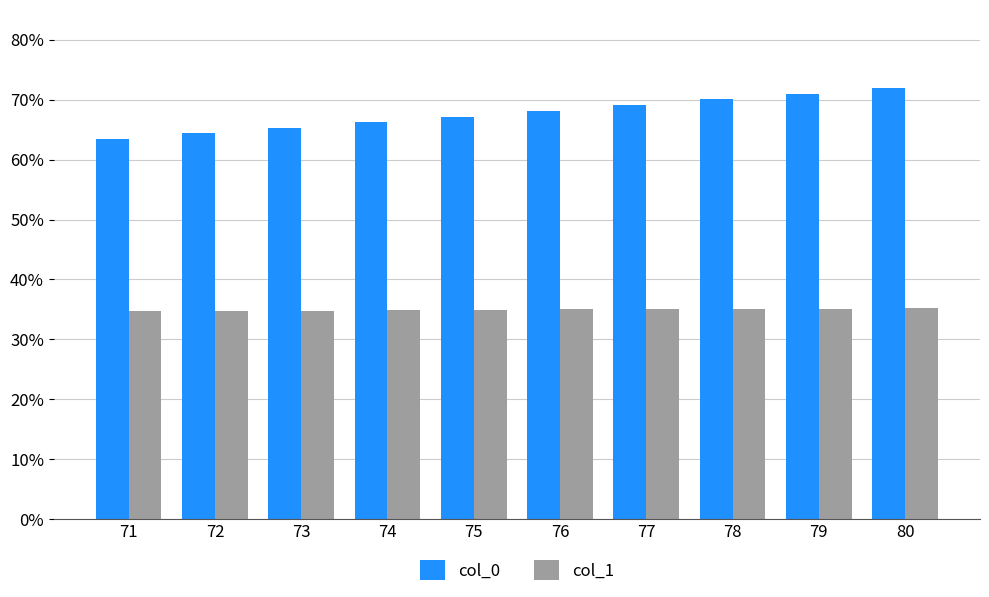

Rank the series by their average value, from lowest to highest.

col_1, col_0